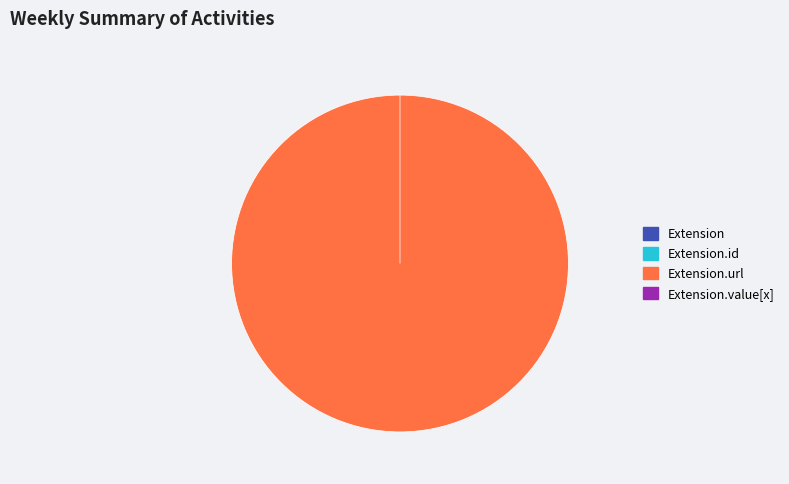

Is there a majority slice in this chart?

Yes